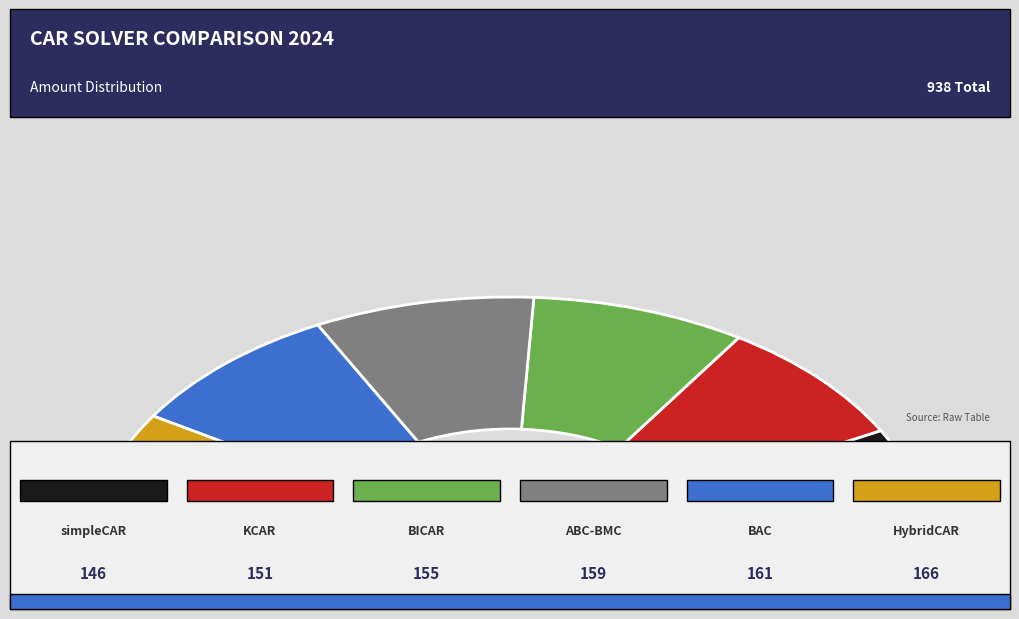

To the nearest percent, what portion does ABC-BMC represent?

17%